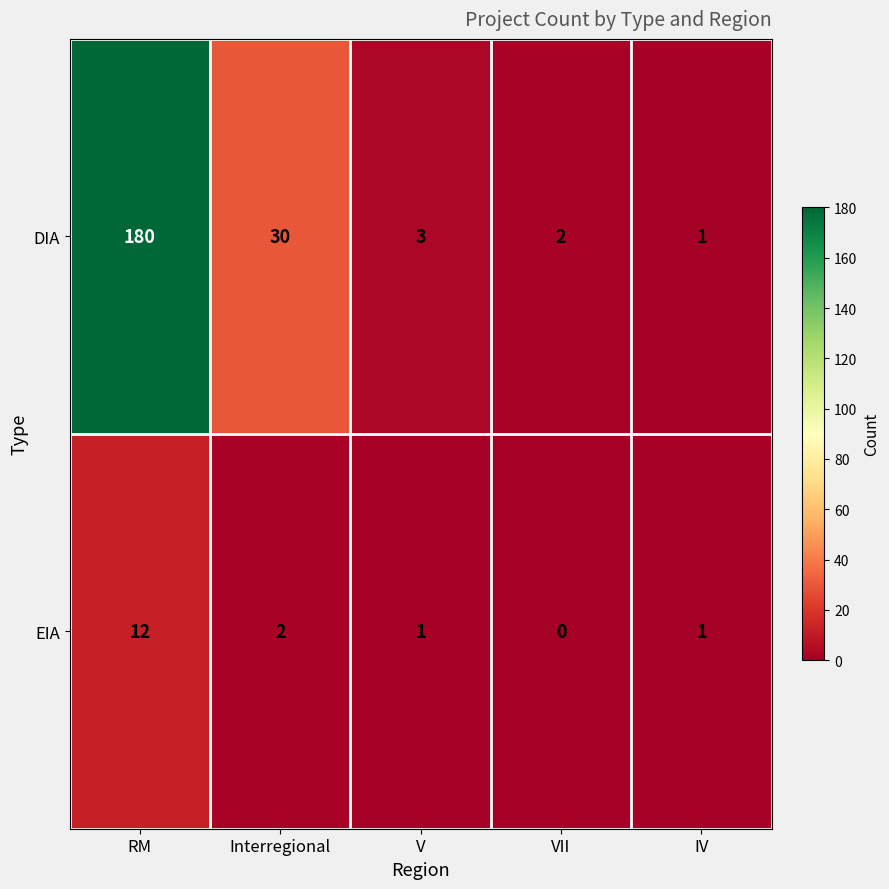

What is the spread (max minus min) of values at Interregional?

28